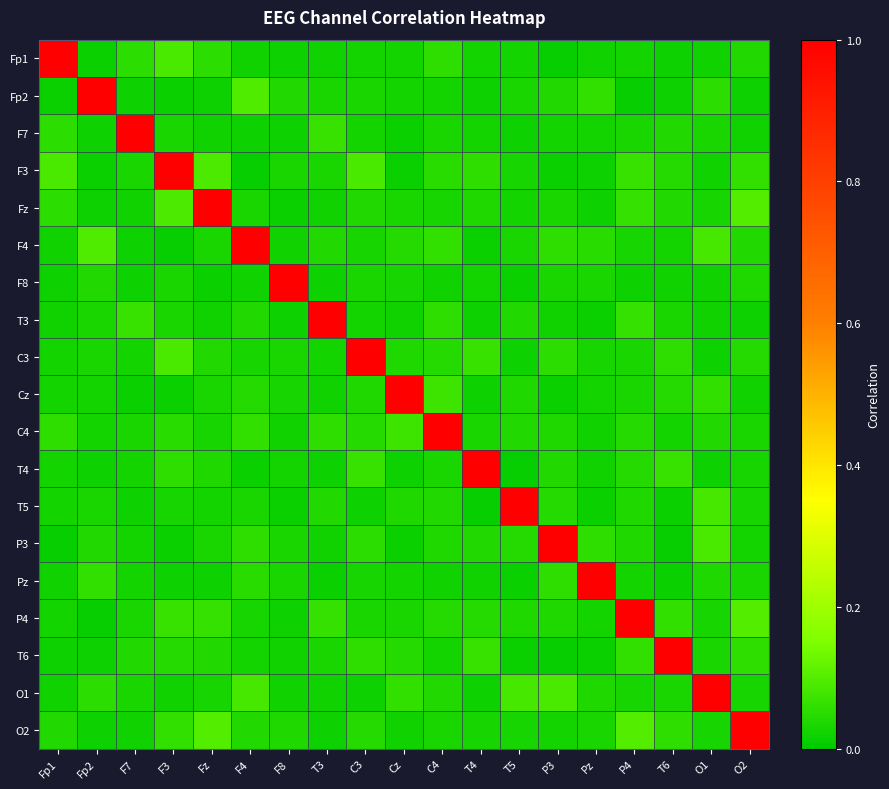

At which category does the chart reach its peak across all series?

Fp1